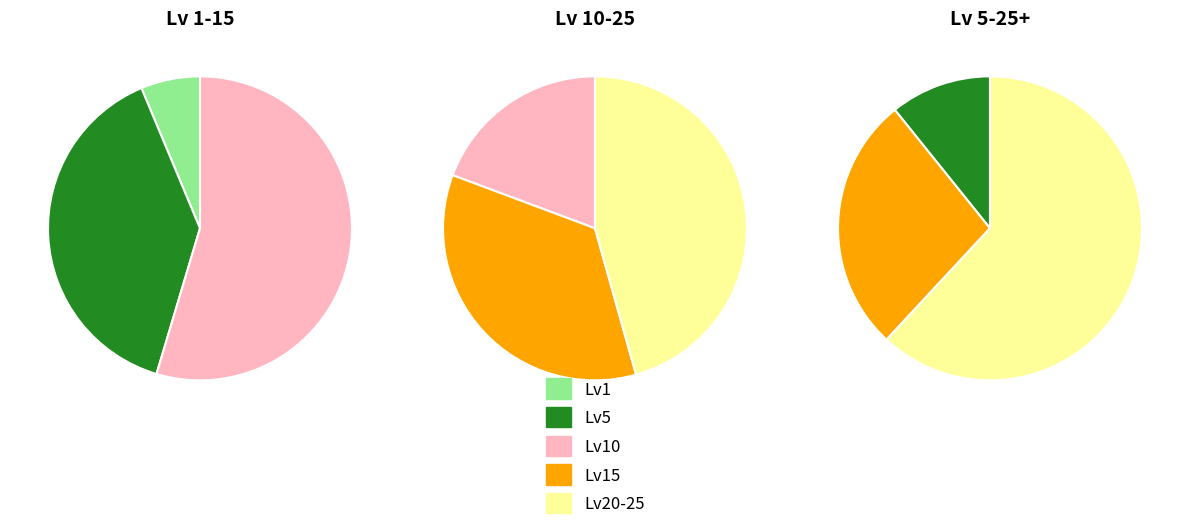

Which has a higher value, Leve Level 25 or Leve Level 15?

Leve Level 15